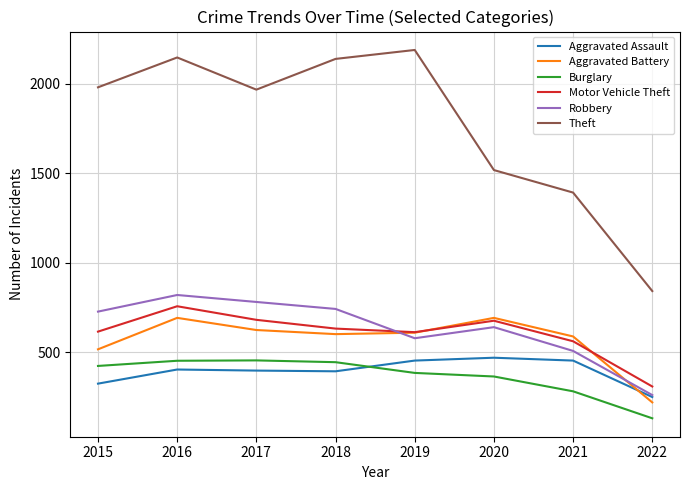

At how many categories does at least one series exceed 2183?

1